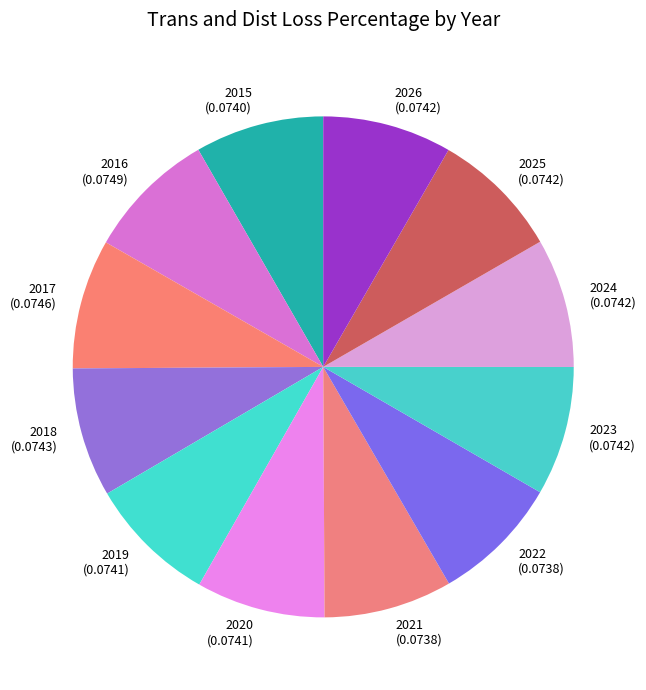

Do 2023 and 2020 together represent more than half of the pie?

No